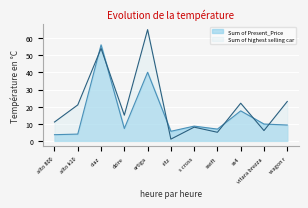

Which label corresponds to the smallest value in the chart?

ritz